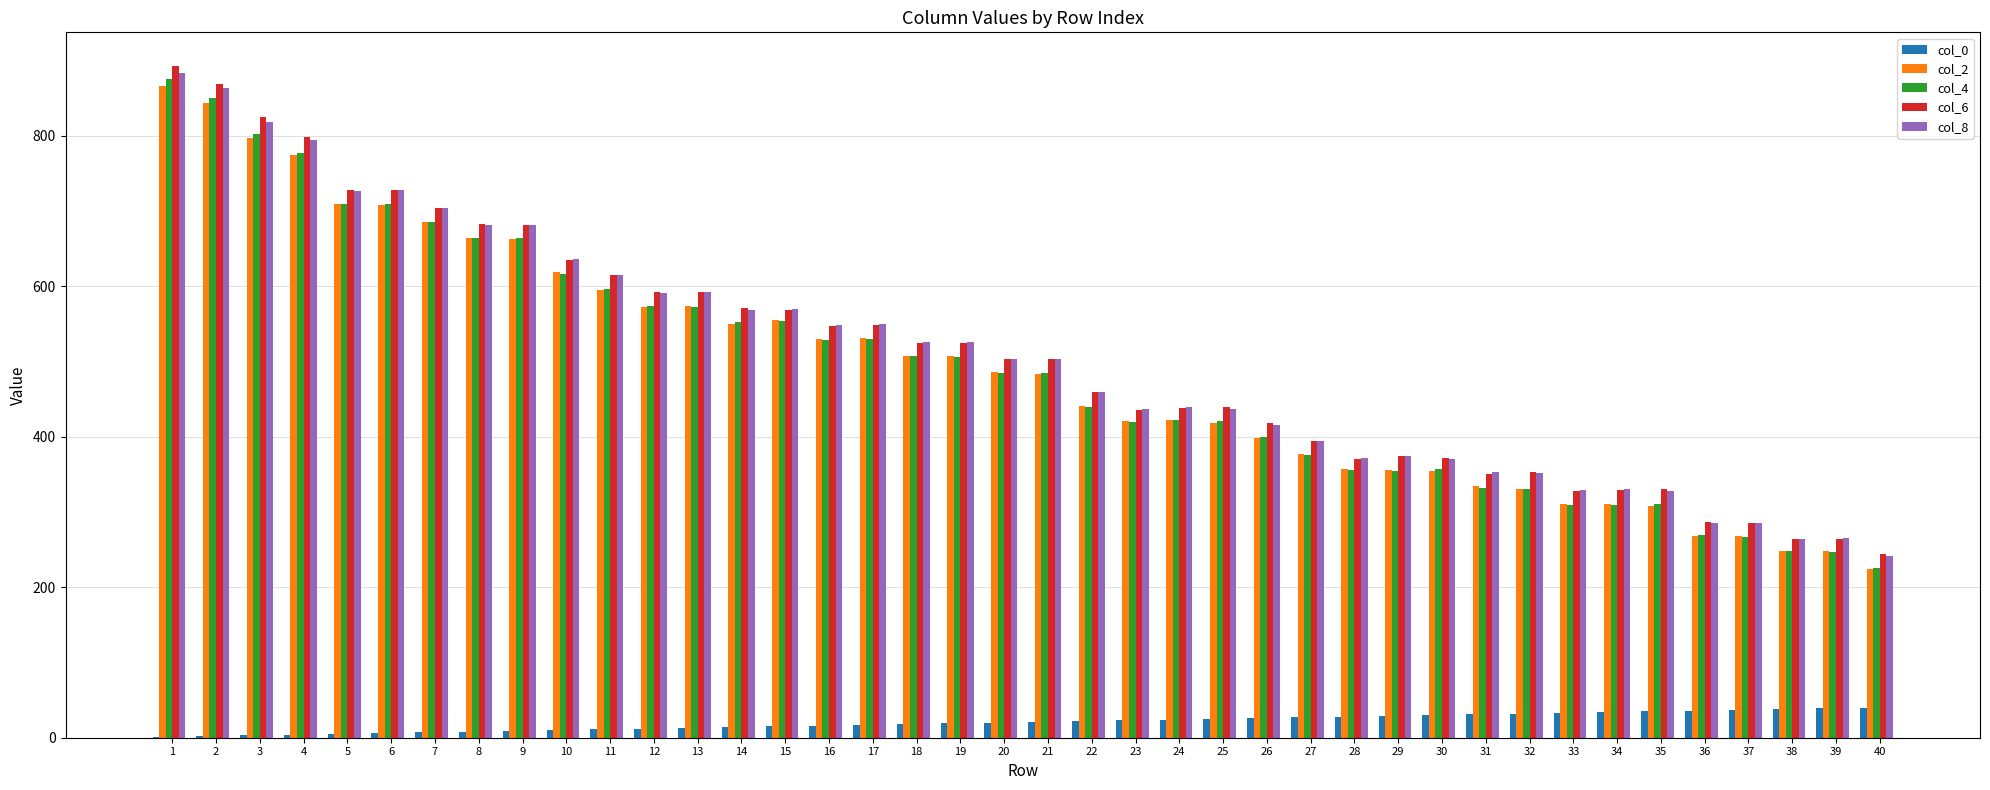

True or false: col_4 has a value of 529 at 16.

True